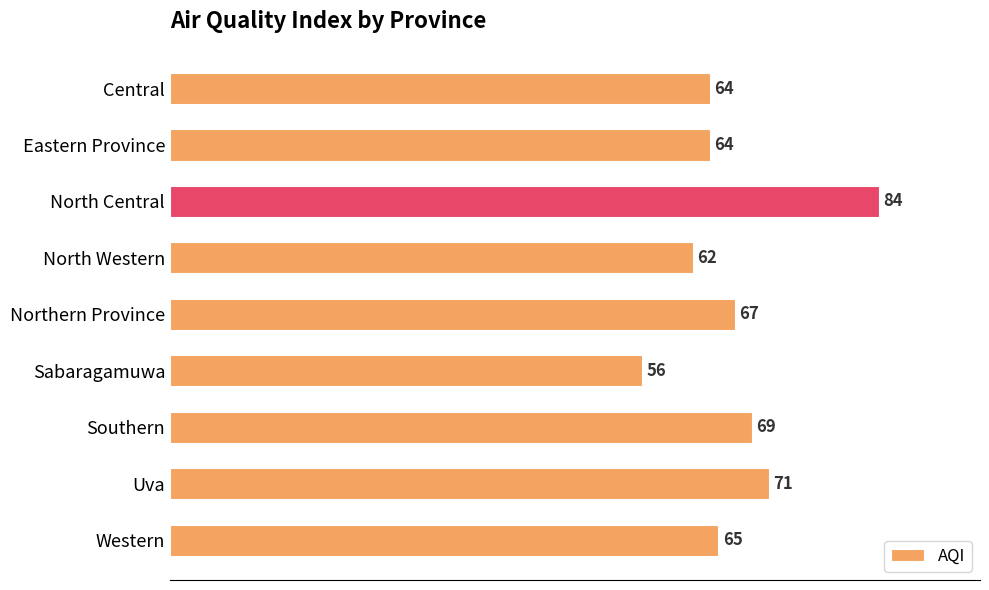

At which label is the value closest to 70?

Southern